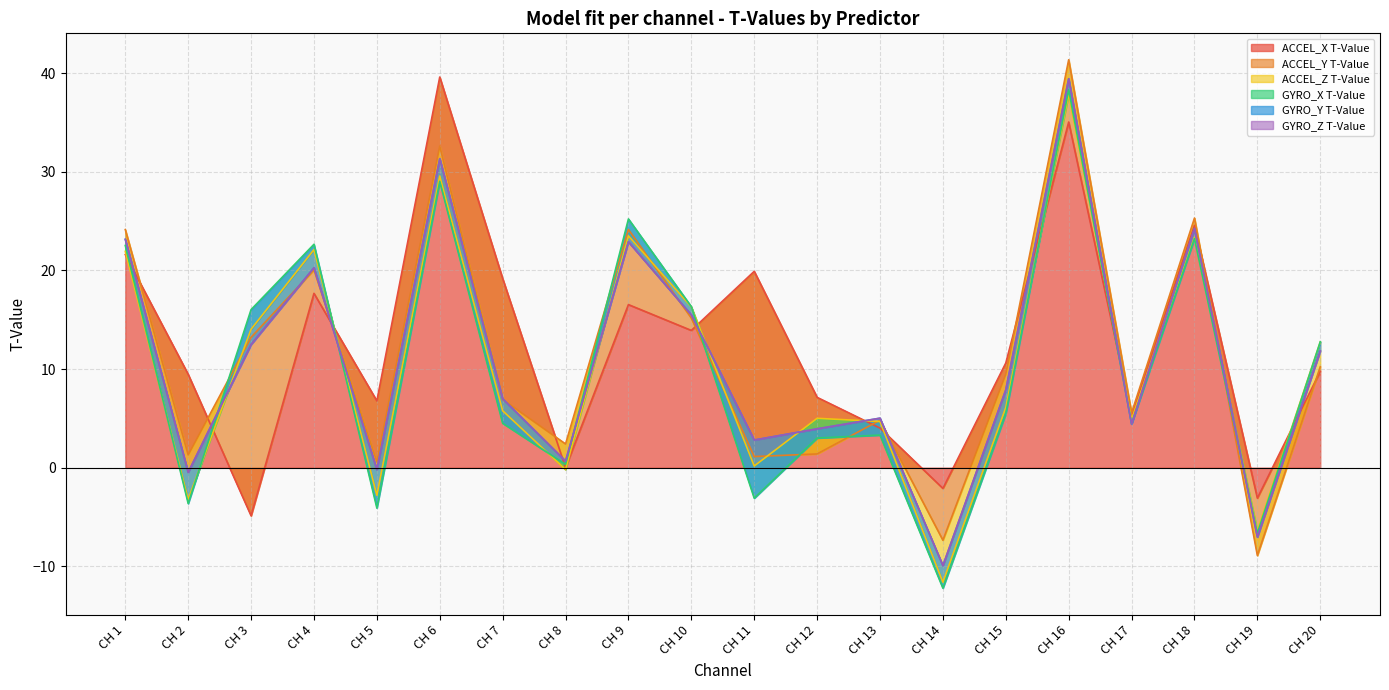

What is the minimum value for ACCEL_X T-Value?

-4.9